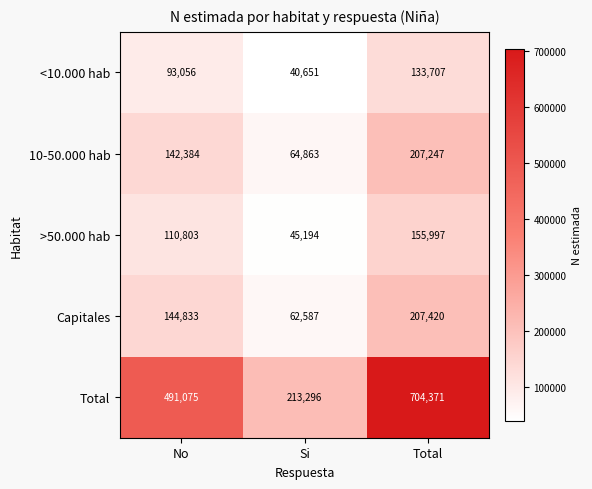

Count the number of data series in this chart.

5